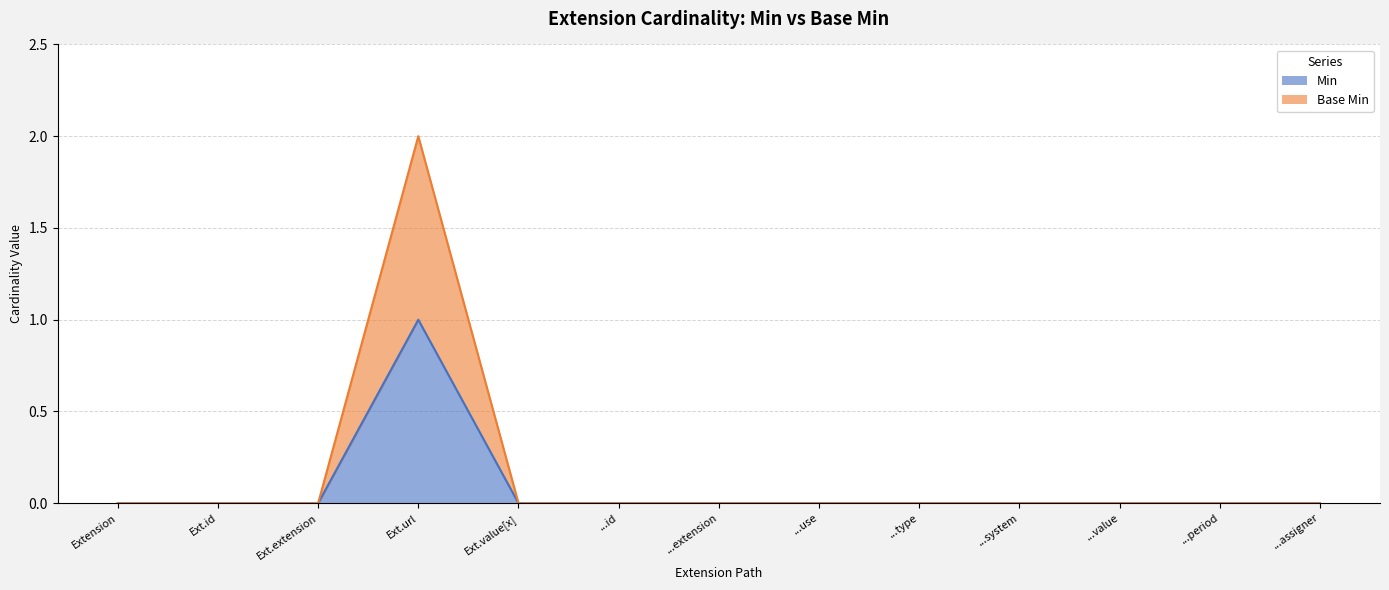

What is the difference between the maximum and minimum values in the Min series?

1